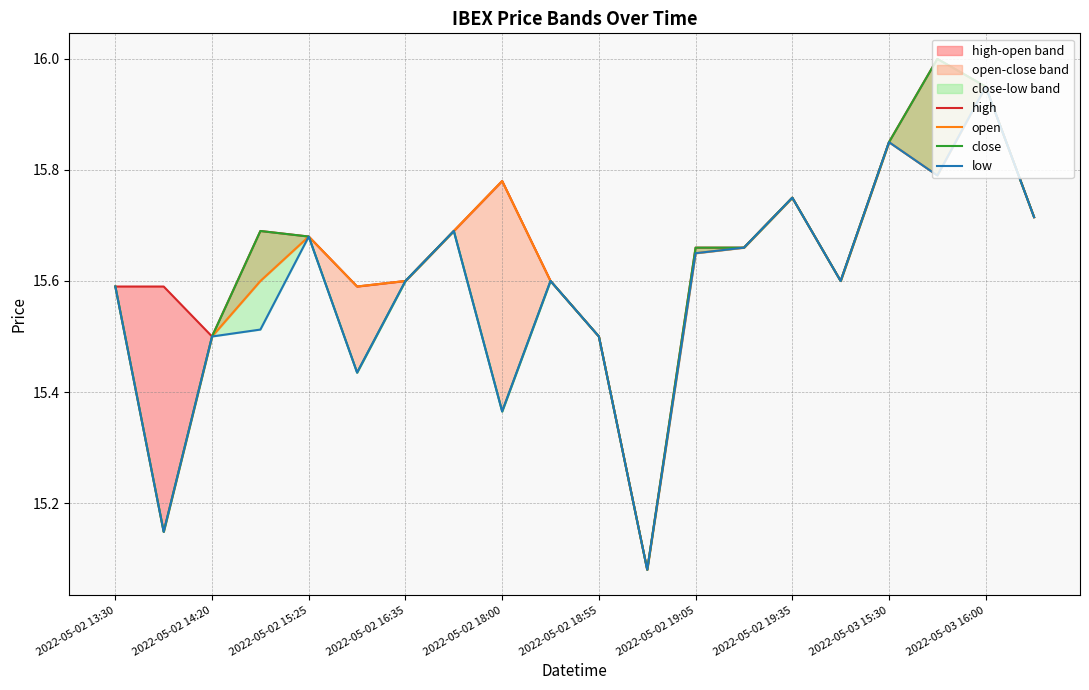

The open series shows 26.5 at 2022-05-03 16:00. True or false?

False